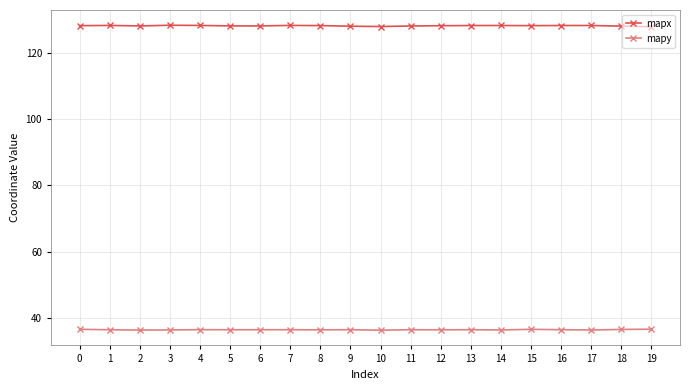

What is the average value of the mapy series?

36.4